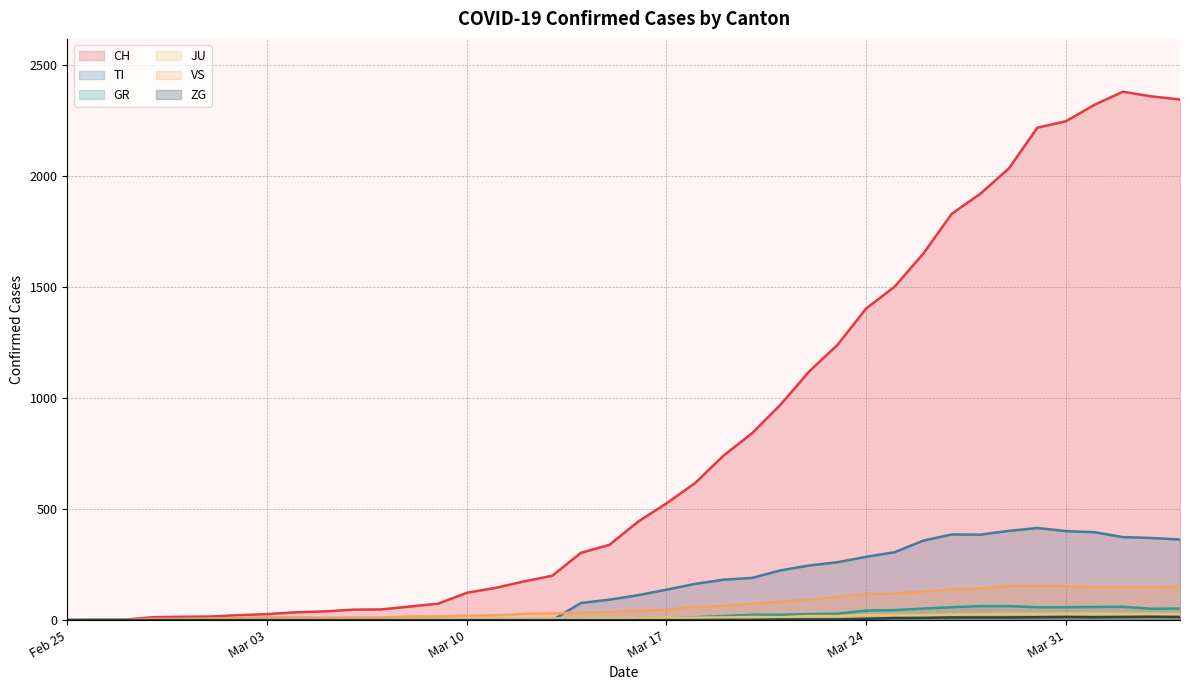

Which series has the largest total across all categories?

CH